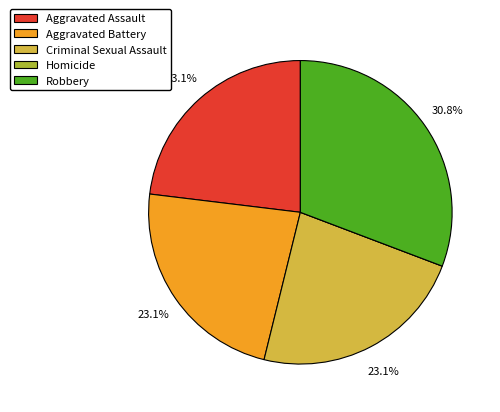

Approximately how many times larger is the value at Aggravated Assault compared to Criminal Sexual Assault?

1.0